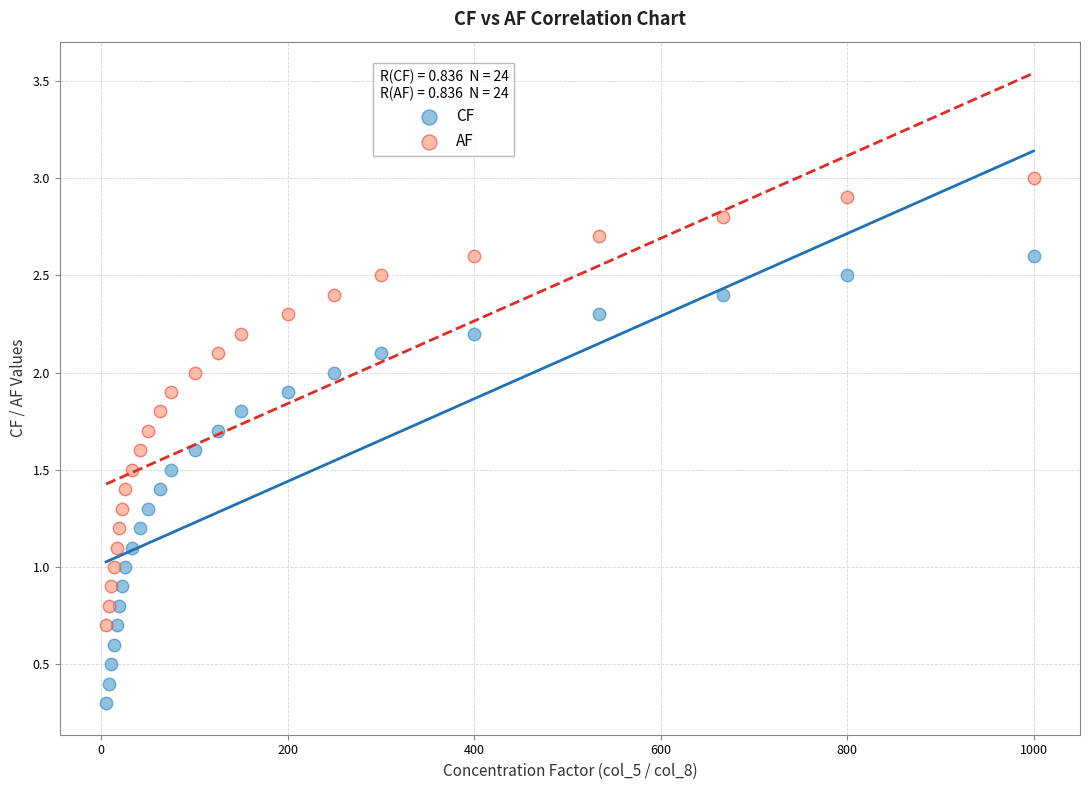

What are all the series names shown in the legend?

CF, AF